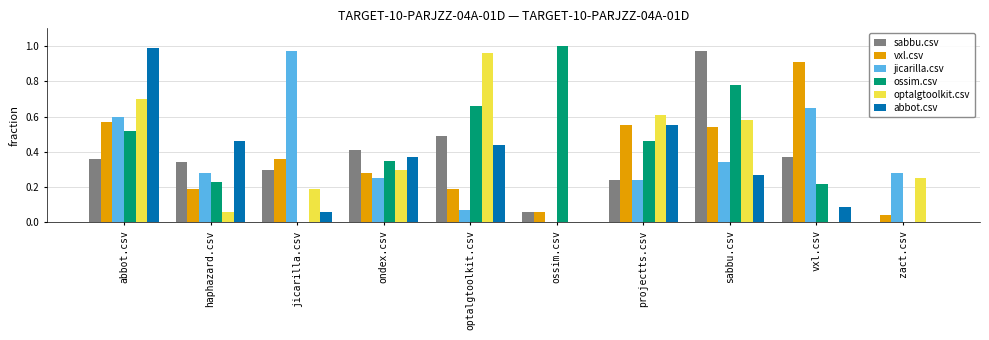

What is the sum of all ossim.csv values?

4.2